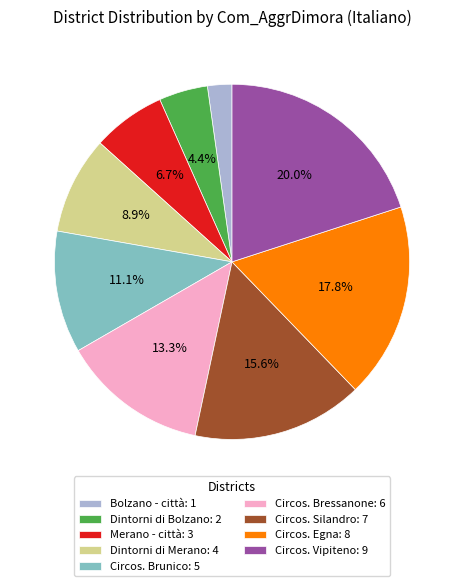

Does Dintorni di Merano represent more than half of the total?

No